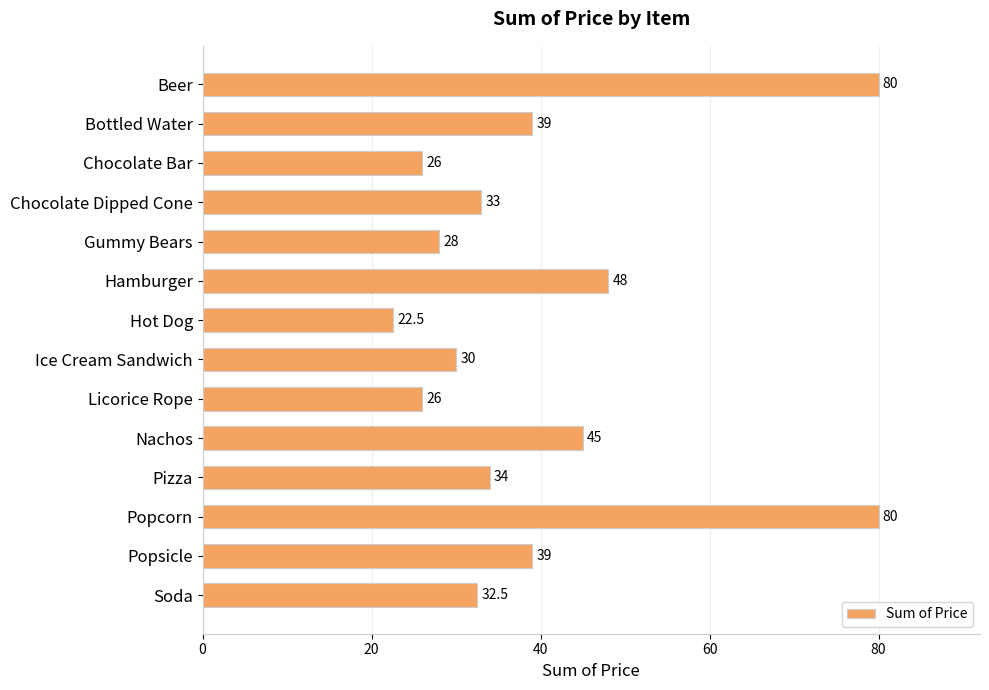

Where is the data nearest to the value 51?

Hamburger